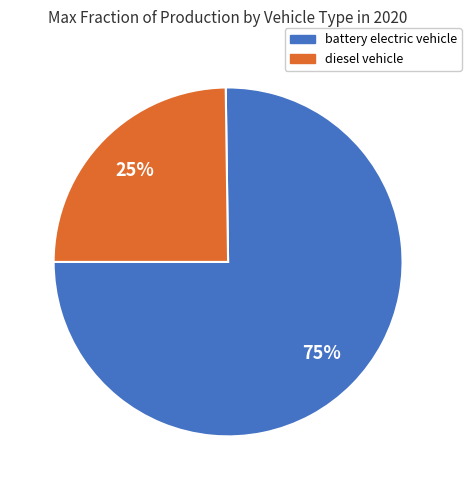

To the nearest percent, what is the difference between the diesel vehicle and battery electric vehicle slice percentages?

50%